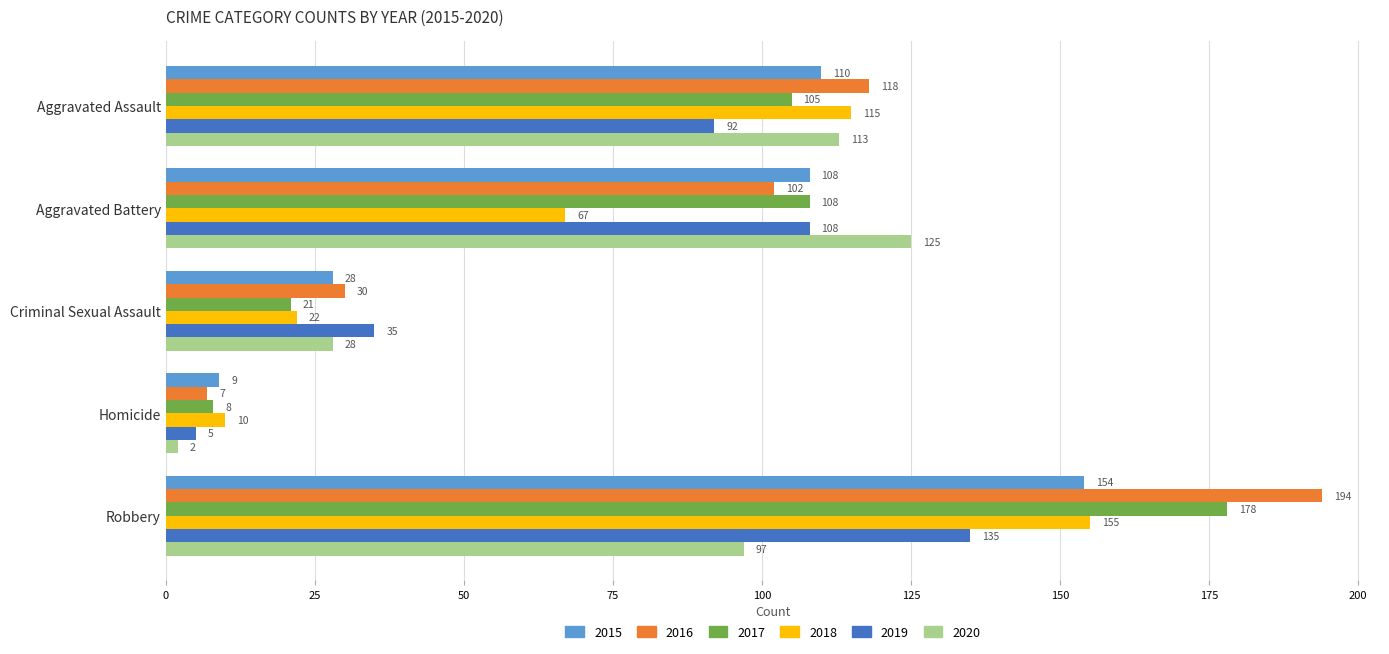

The value of 2017 at Aggravated Assault is 105. True or false?

True